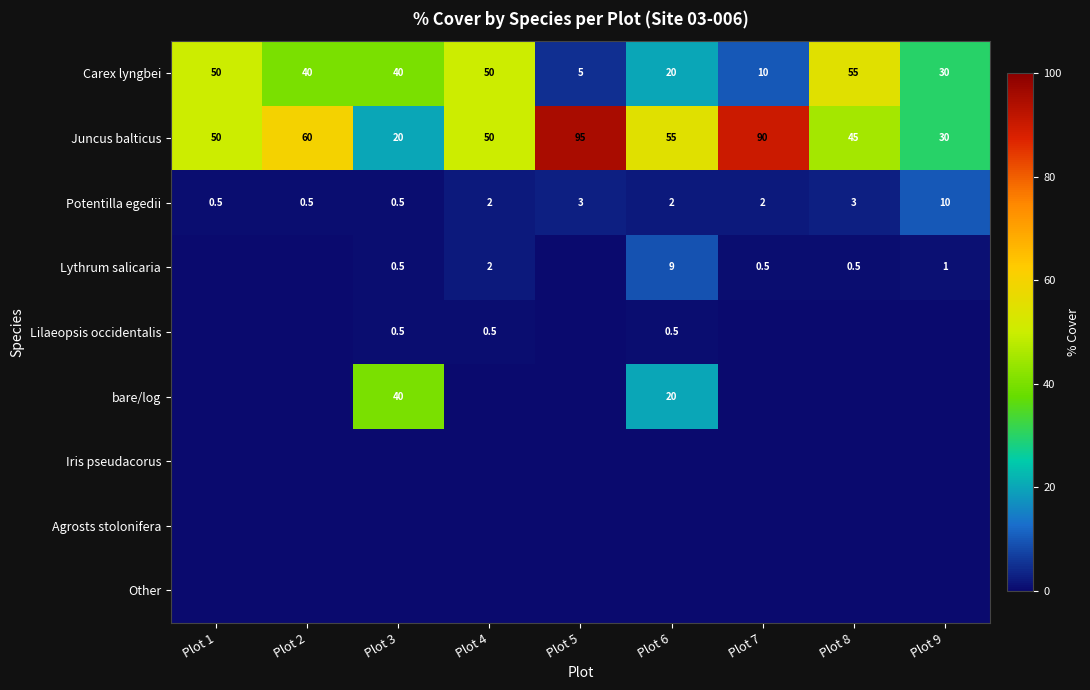

True or false: Juncus balticus has a value of 55.0 at Plot 6.

True